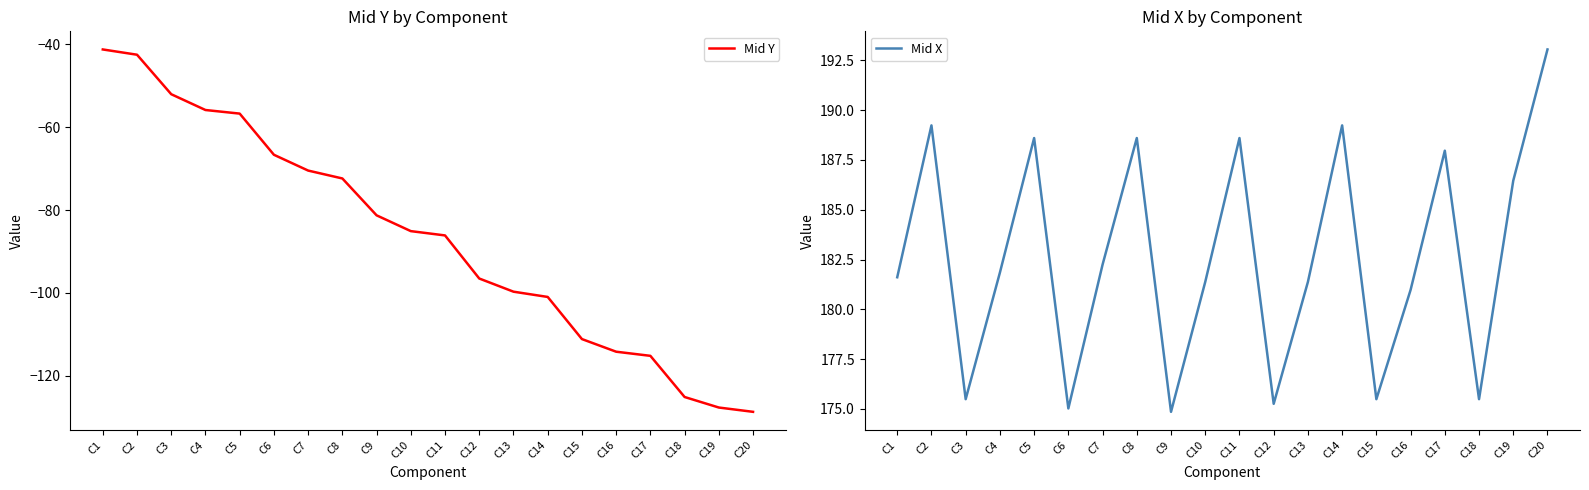

Which series has the largest total across all categories?

Mid X